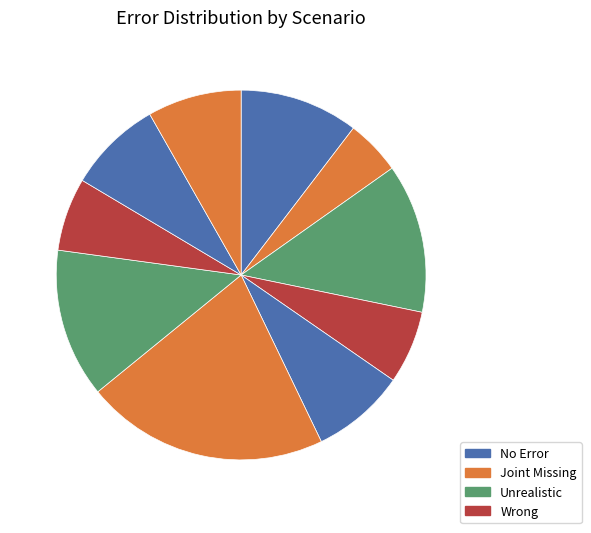

How many segments does this pie chart have?

10